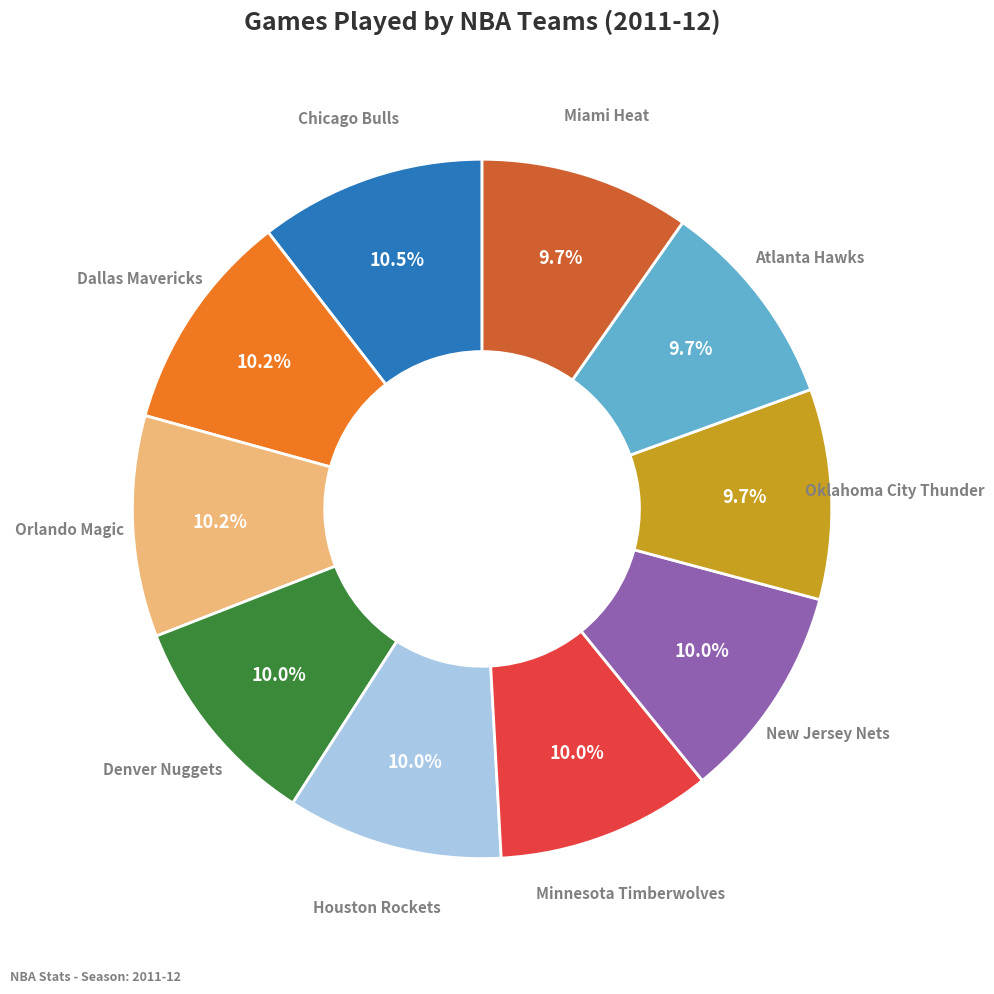

What percentage is the Denver Nuggets slice, to the nearest percent?

10%